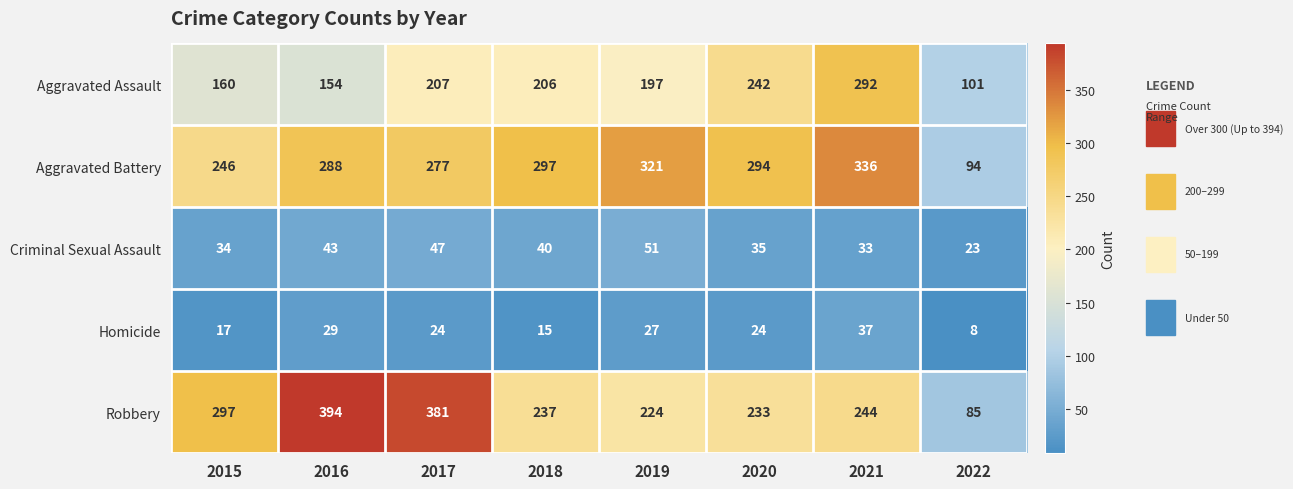

What is the average value of the Aggravated Battery series?

269